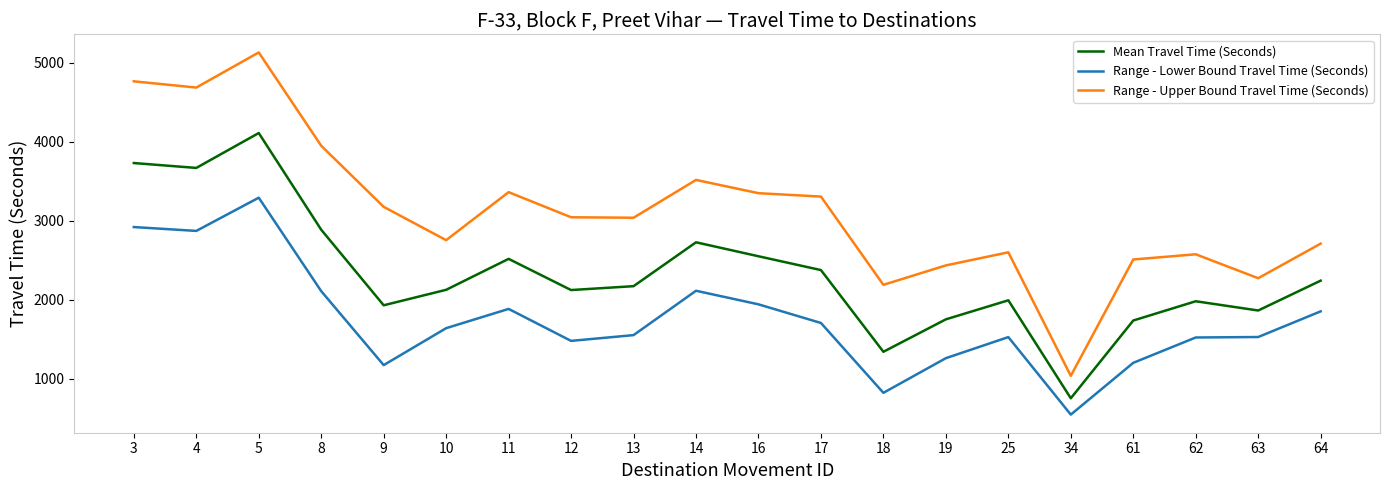

Read the Mean Travel Time (Seconds) value at 8, to the nearest 100.

2900